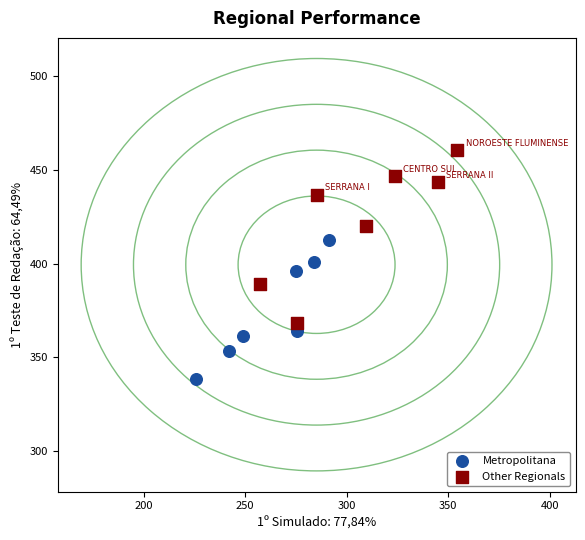

Which series has the widest spread of Y values?

Other Regionals